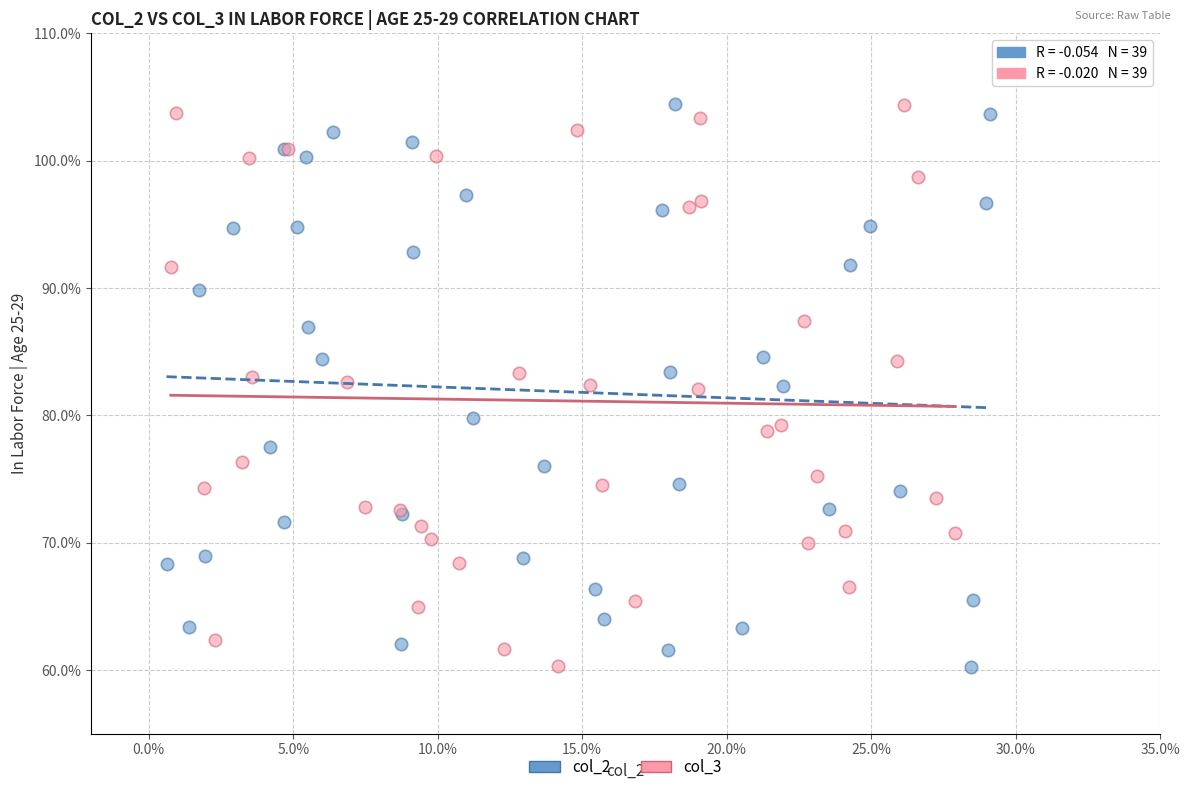

What are all the series names shown in the legend?

col_2, col_3